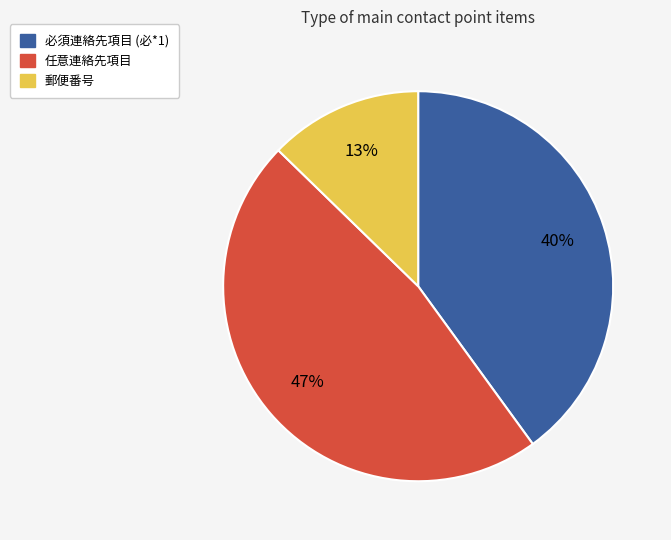

Is there a majority slice in this chart?

No